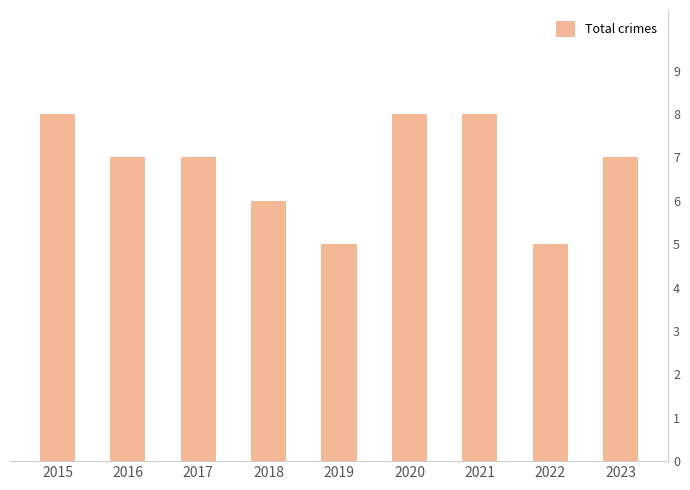

Count the number of data series in this chart.

1